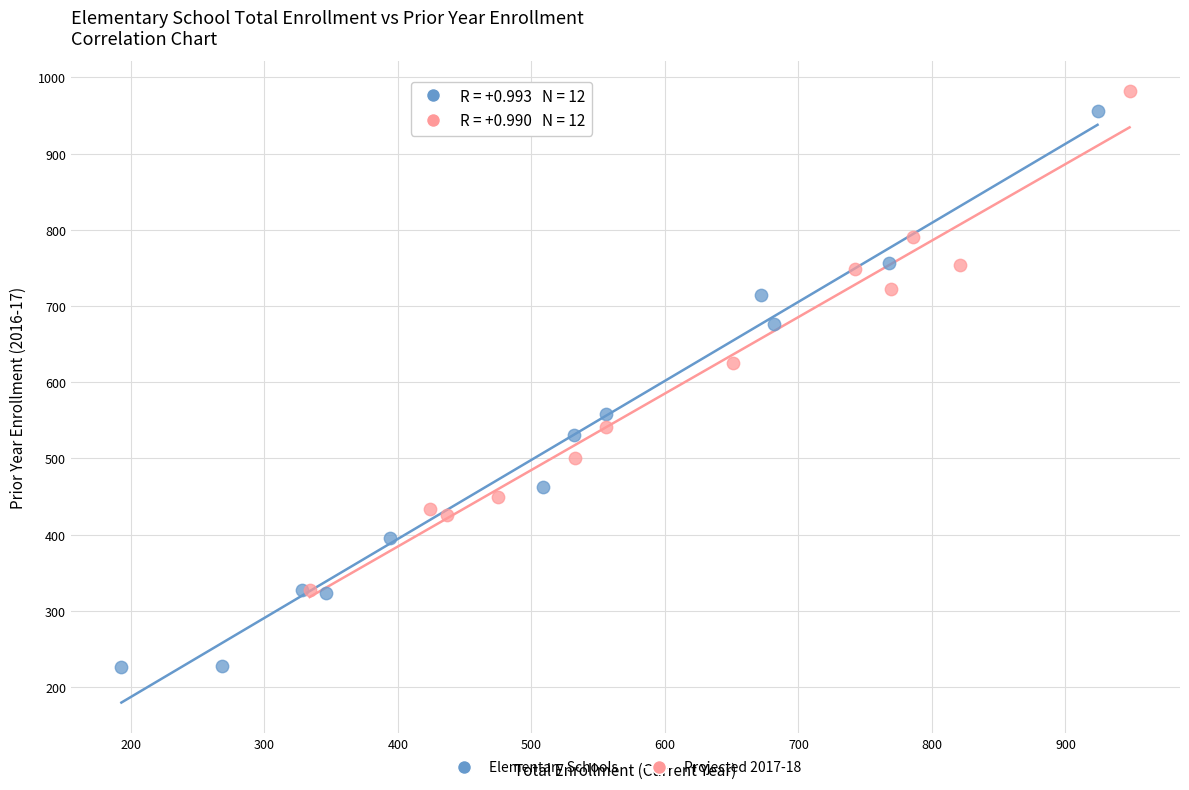

Which series has the largest Y range (max minus min)?

Elementary Schools